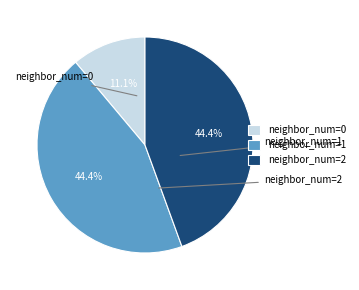

Is there any slice that represents more than half of the pie?

No